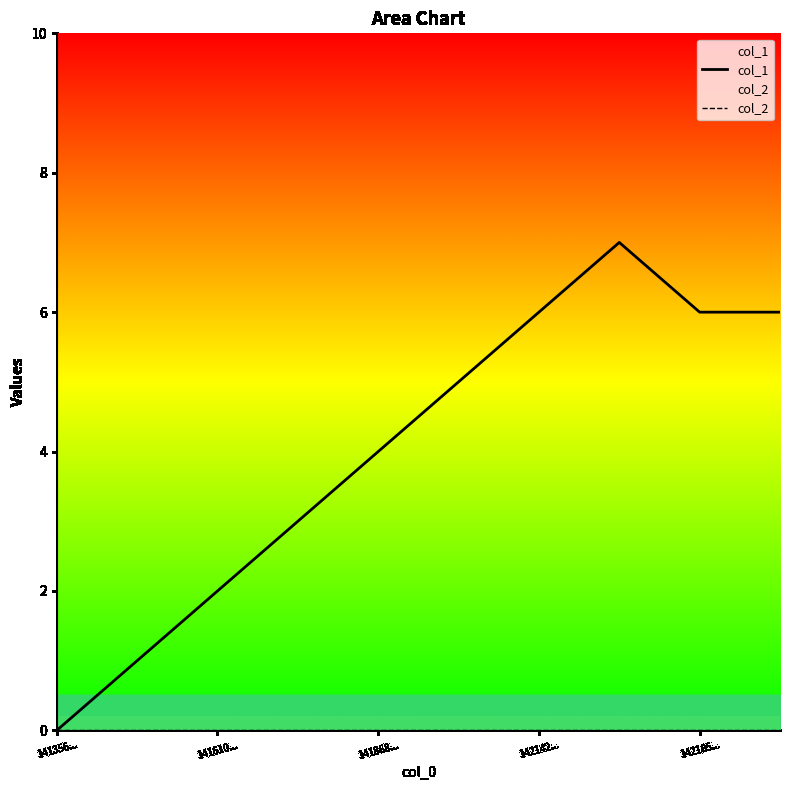

What is the approximate value of col_1 at 7?

7